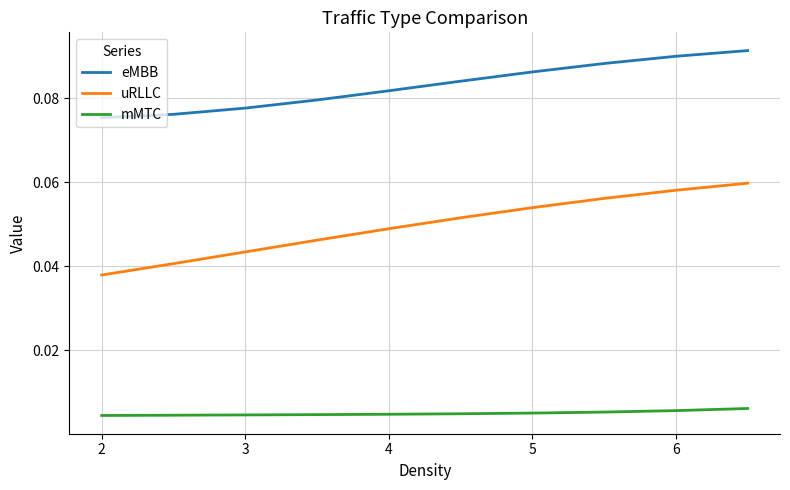

True or false: eMBB and uRLLC intersect in this chart.

False